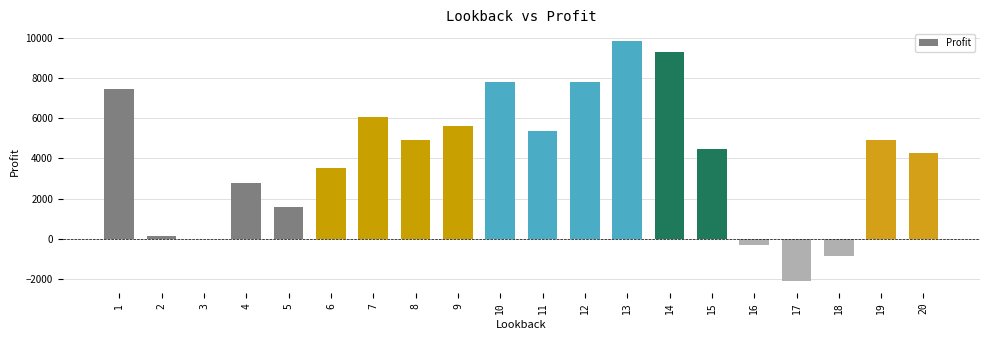

Are the bars horizontal?

No